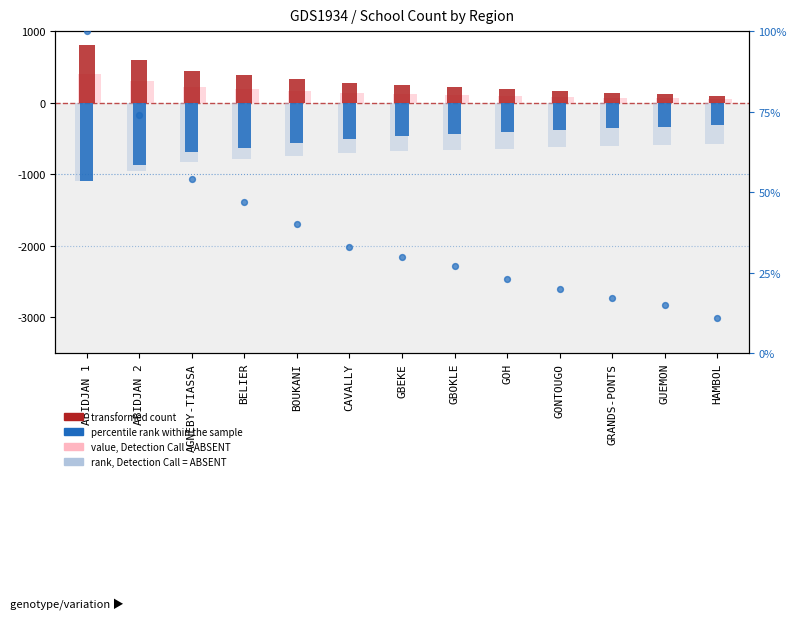

At how many categories does at least one series exceed -566?

13